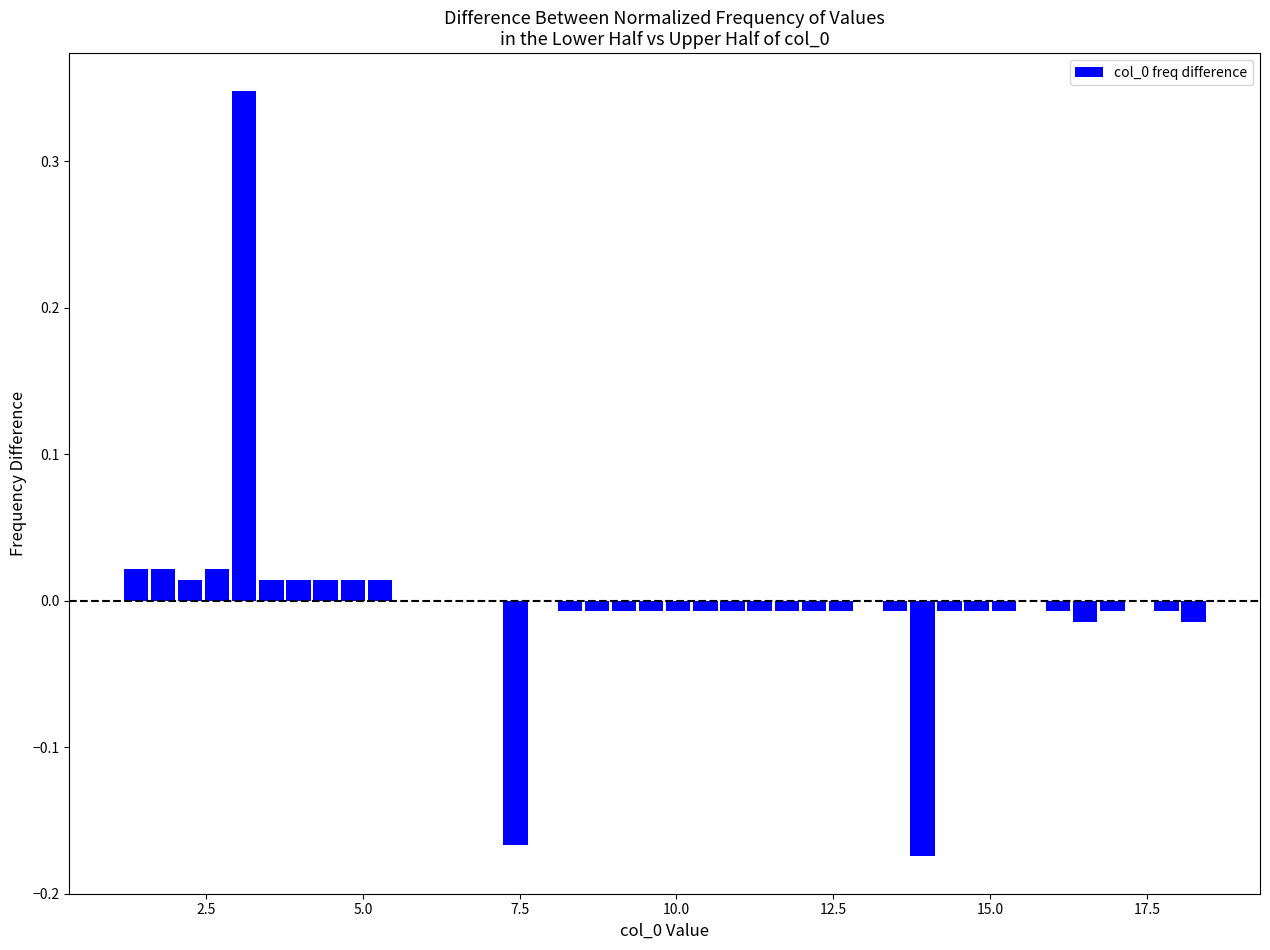

Around what value on the x-axis is the tallest bar? Give the approximate position of its centre, as read against the axis.

3.0